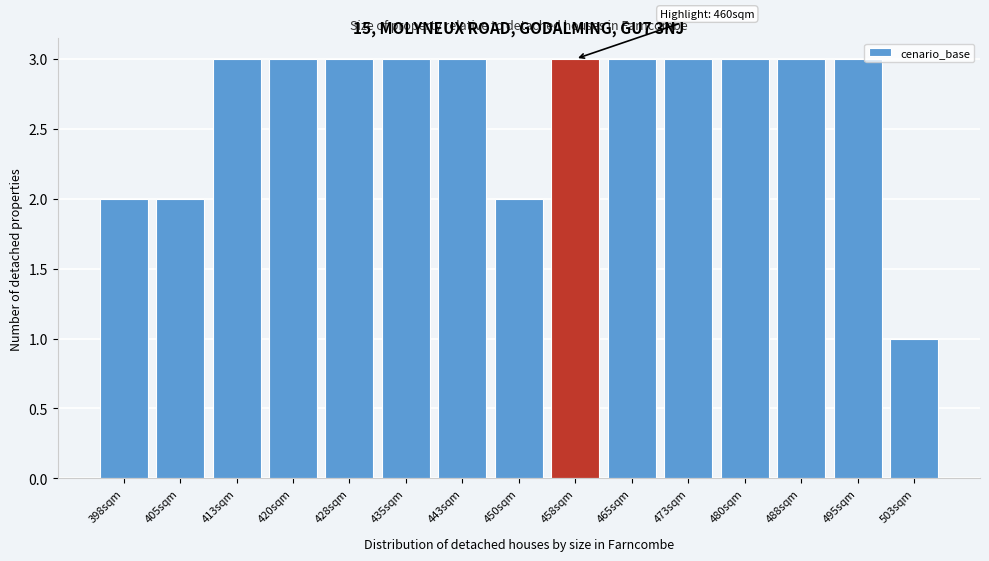

Reading left to right, extract all data points from this chart.

398sqm=2	405sqm=2	413sqm=3	420sqm=3	428sqm=3	435sqm=3	443sqm=3	450sqm=2	458sqm=3	465sqm=3	473sqm=3	480sqm=3	488sqm=3	495sqm=3	503sqm=1